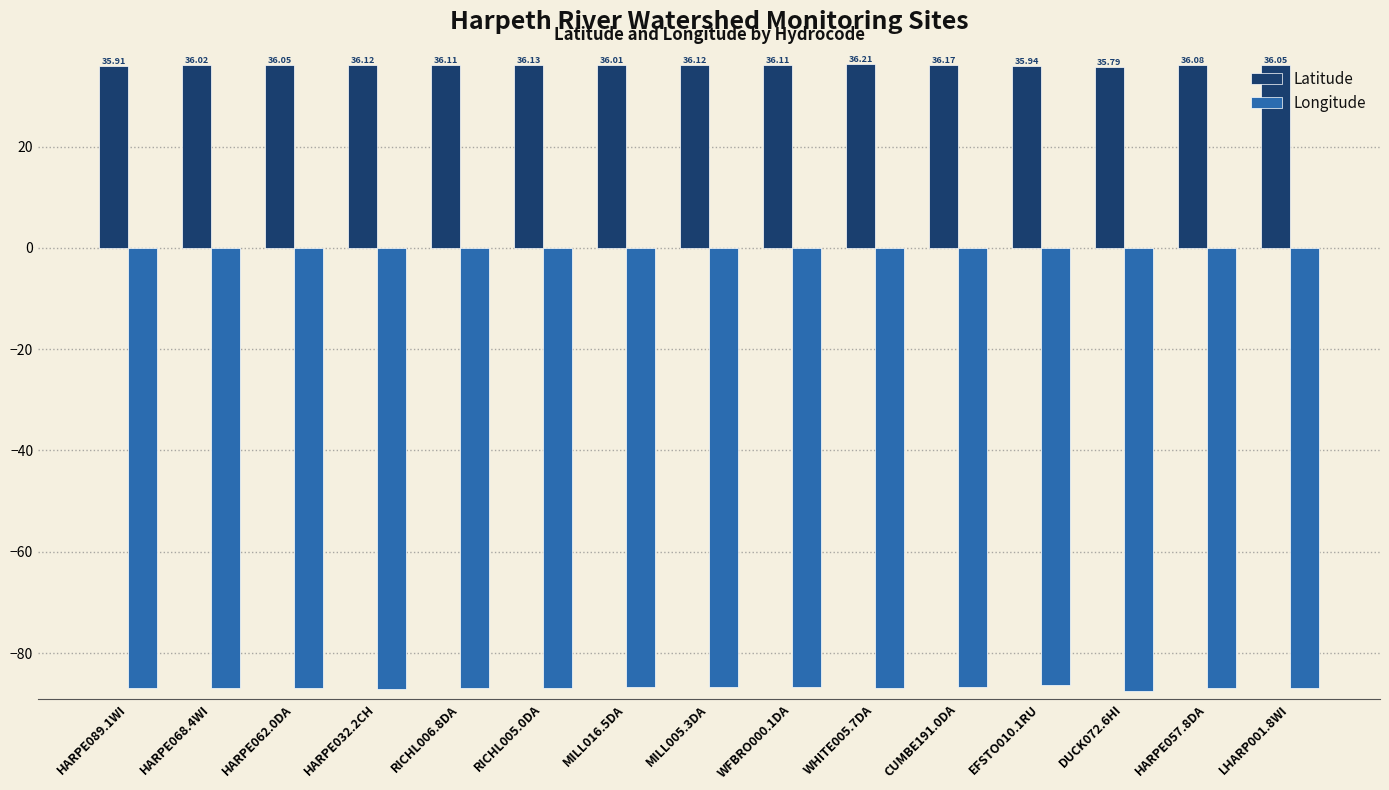

What are all the series names shown in the legend?

Latitude, Longitude